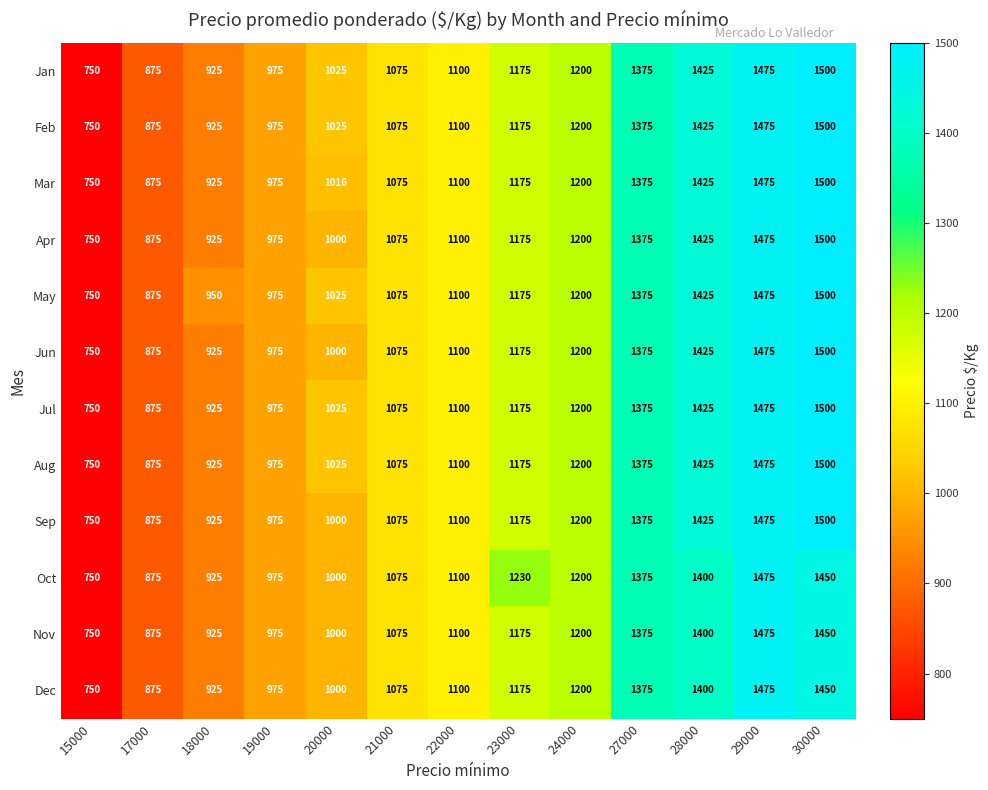

What is the spread (max minus min) of values at 18000?

25